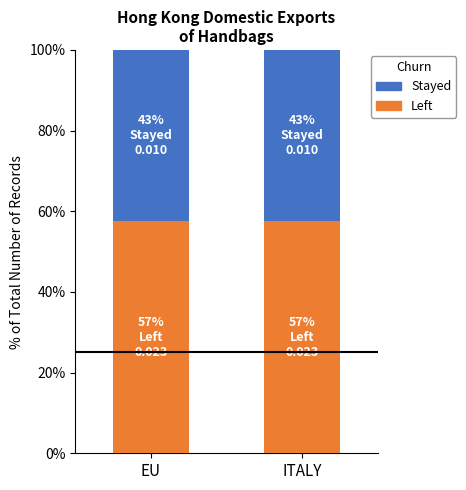

How many bars are there in total?

2